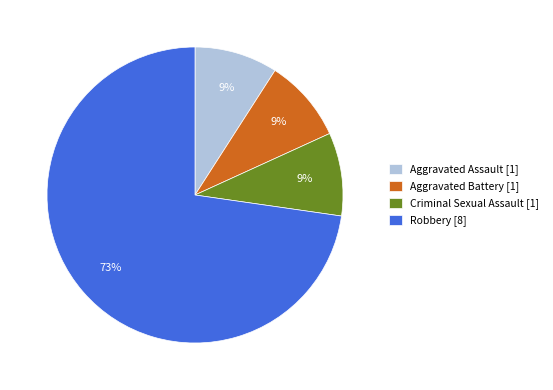

Does any single category account for the majority?

Yes